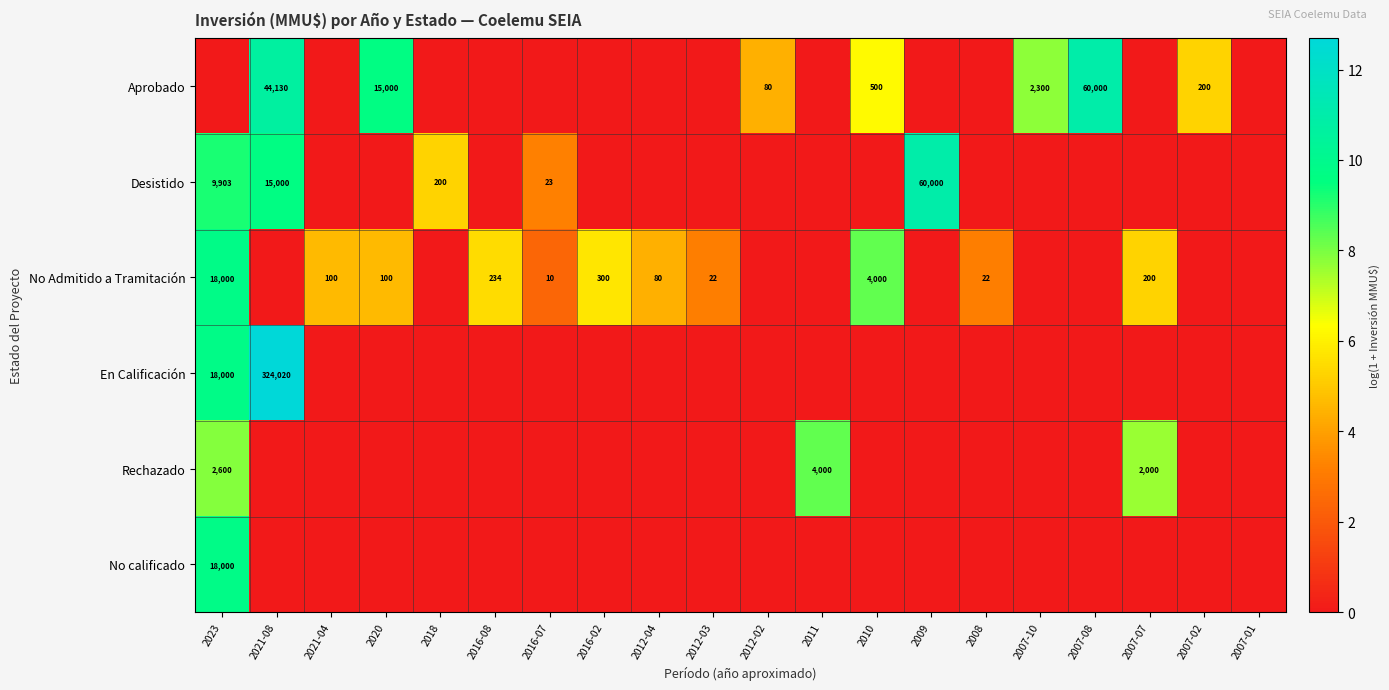

At how many categories does at least one series exceed 6?

9